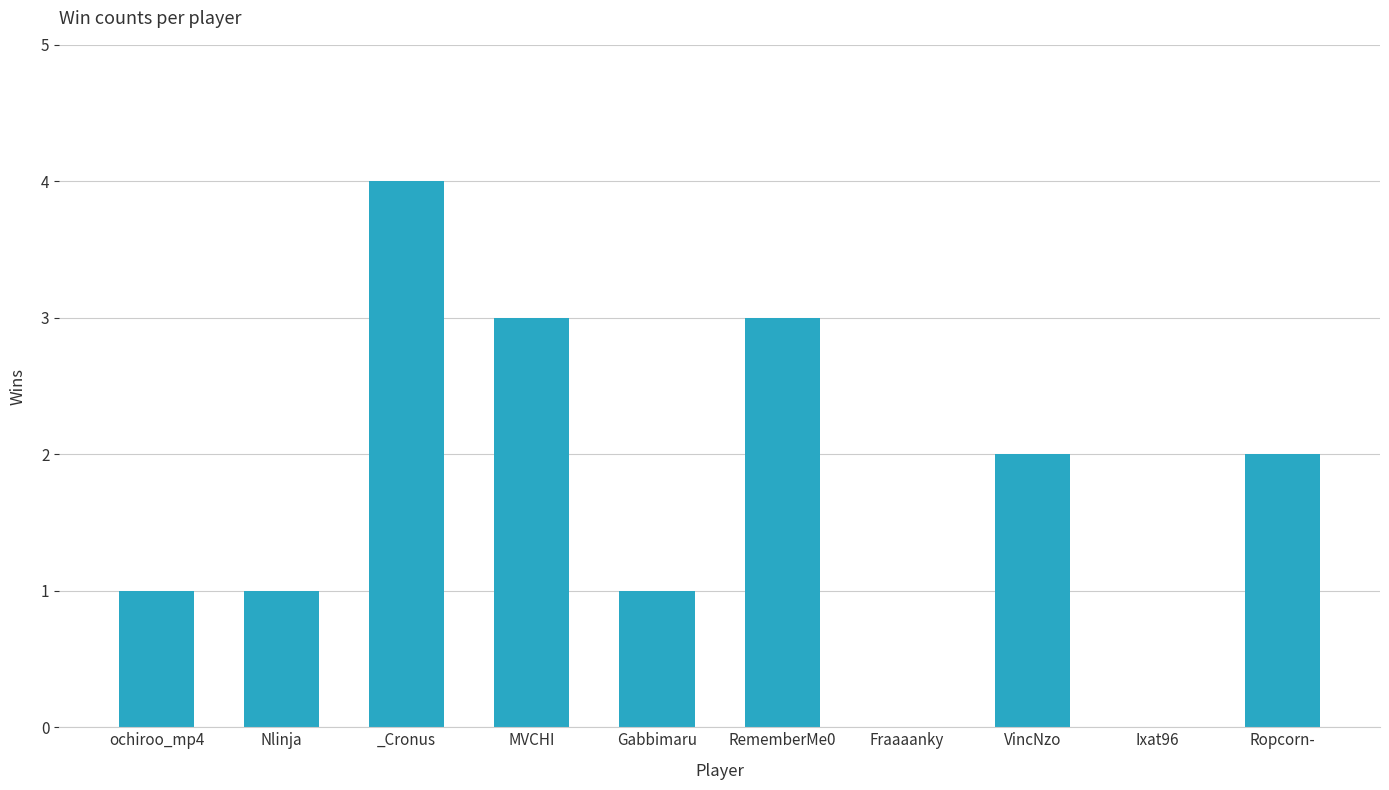

How many data points does each series have?

10